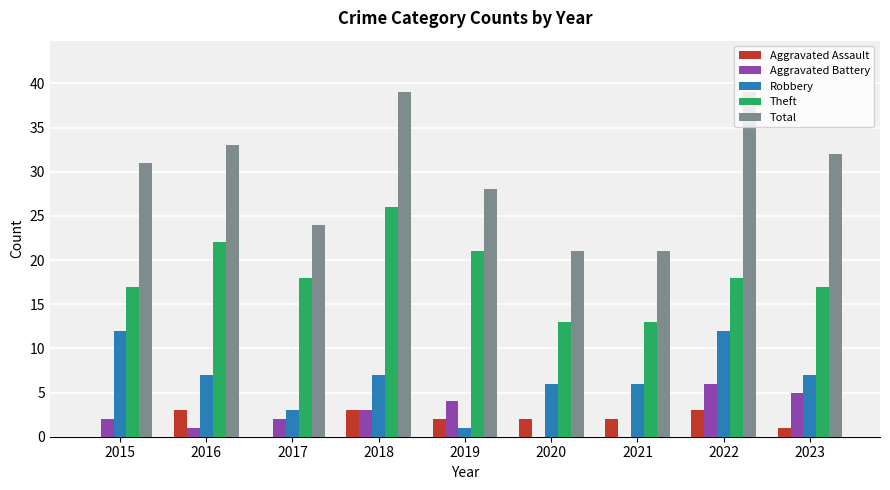

What is the total value across all series at 2019?

56